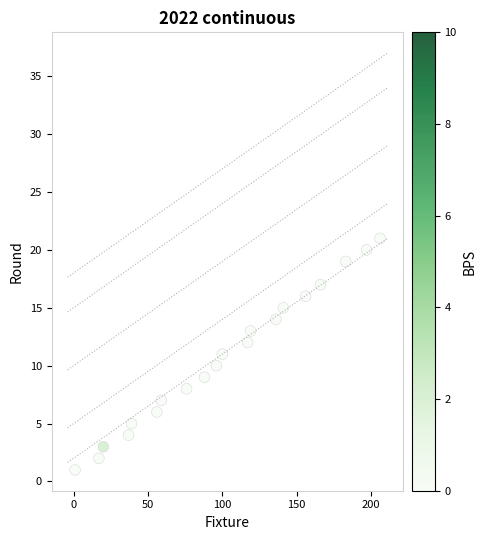

What is the range of X values (max minus min)?

205